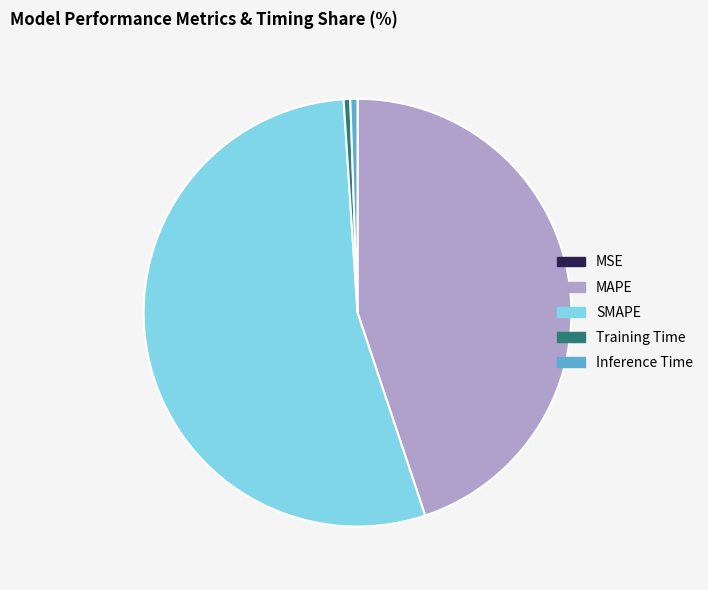

Which has a higher value, Training Time or SMAPE?

SMAPE